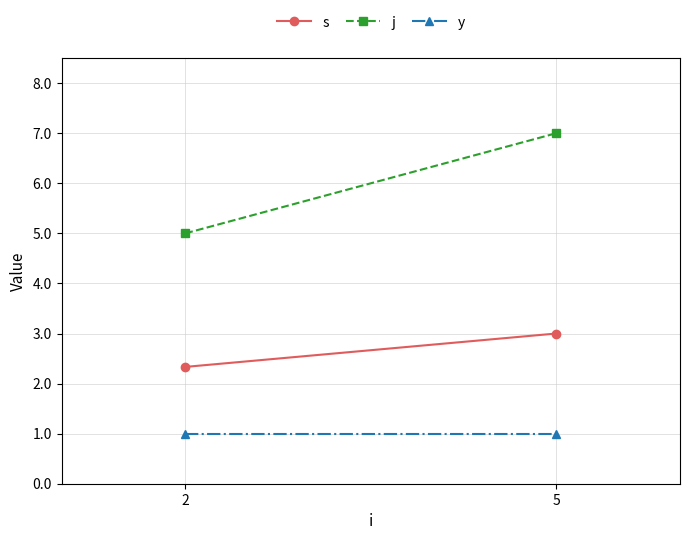

Is it true that y equals 1.0 at 2?

True